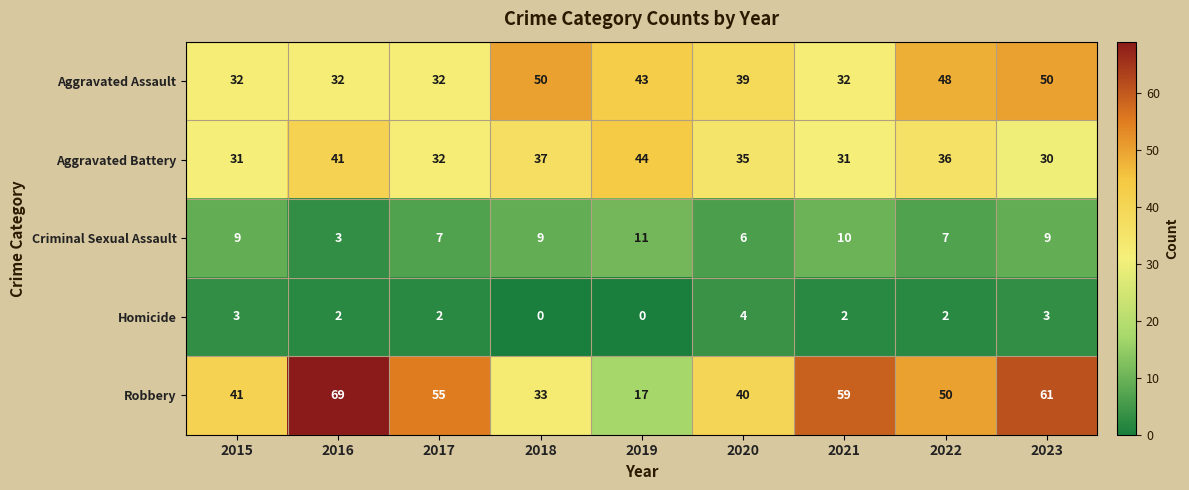

What is the minimum value for Criminal Sexual Assault?

3